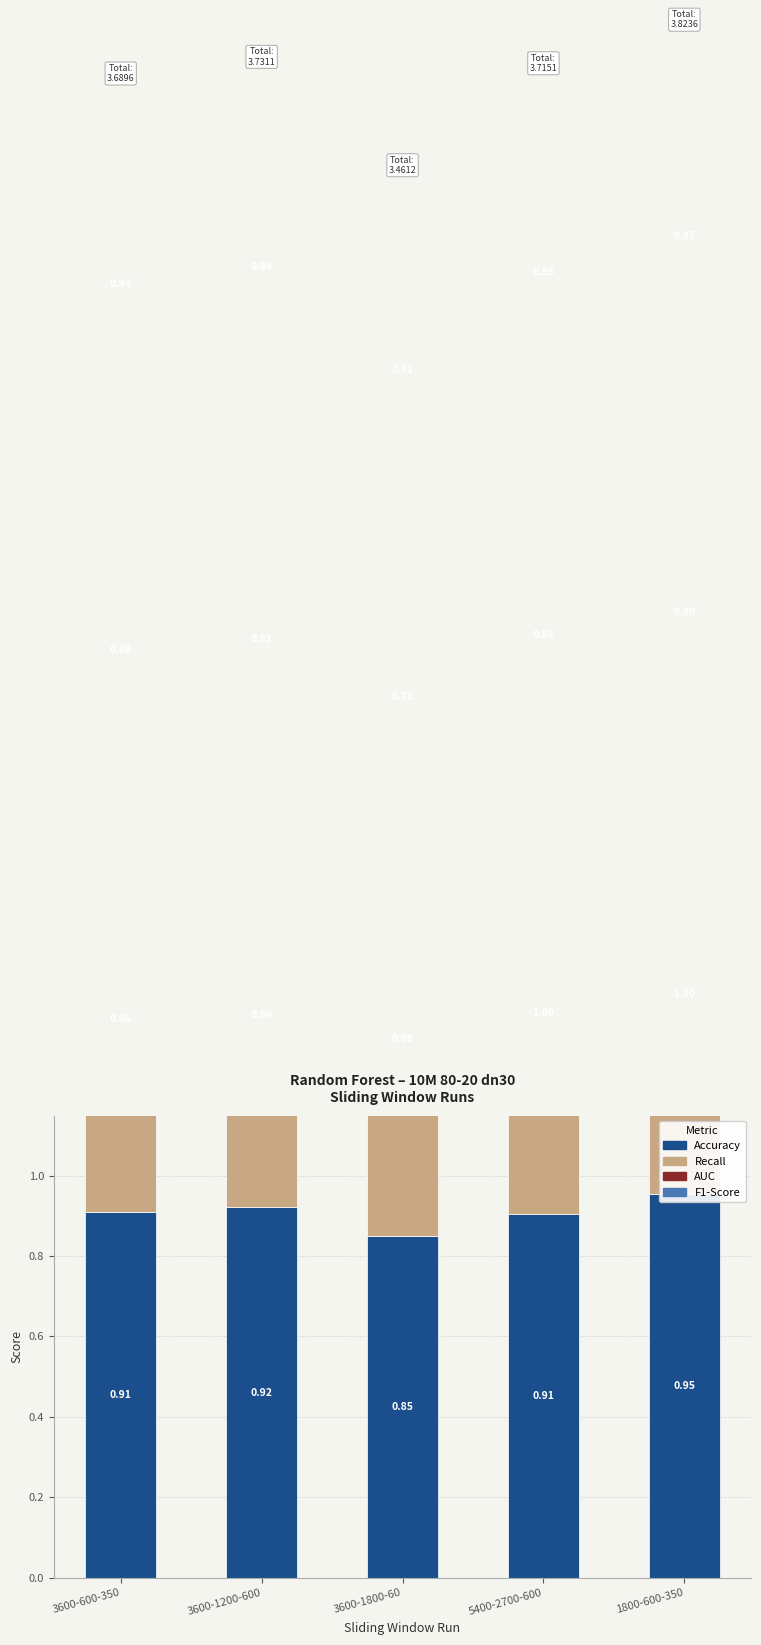

What position from the left is 3600-600-350?

1